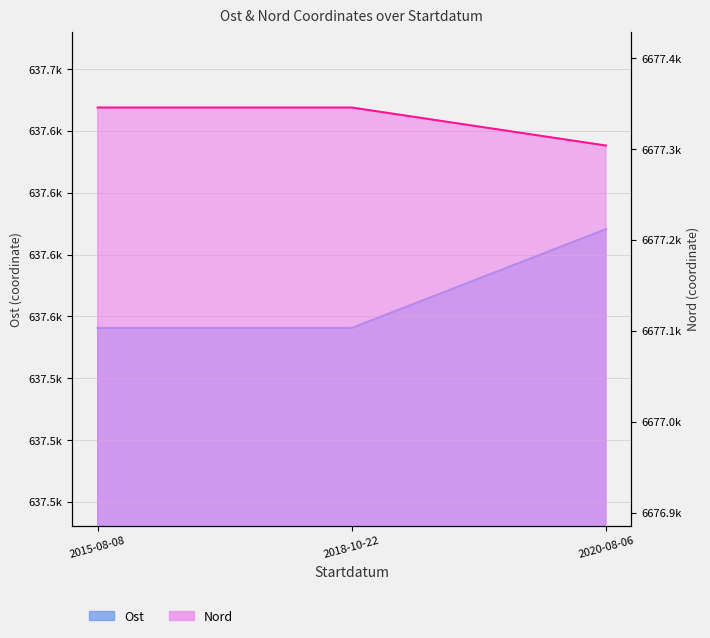

The value of Nord at 2015-08-08 is 6677345.5. True or false?

True